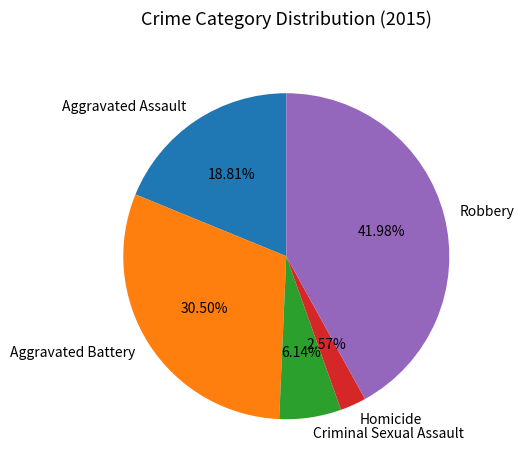

What percentage do Homicide and Robbery together represent?

44.6%